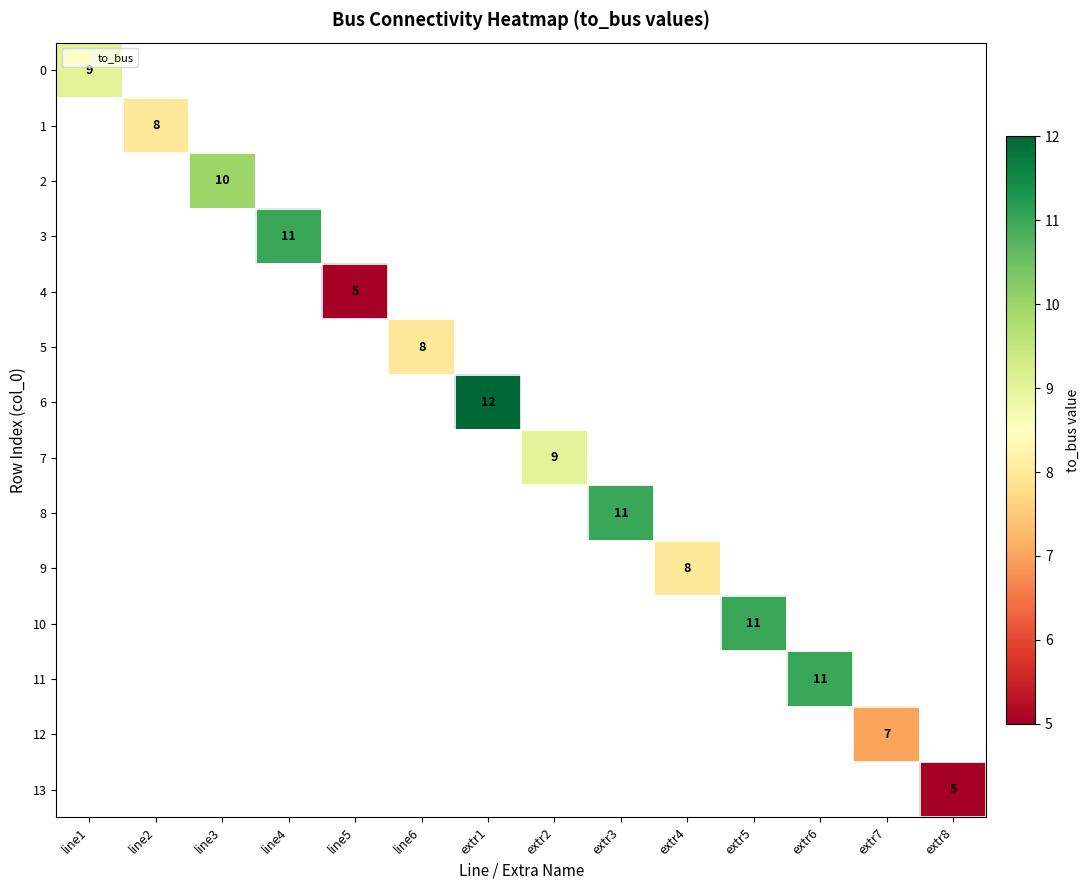

How many distinct data groups are displayed?

14